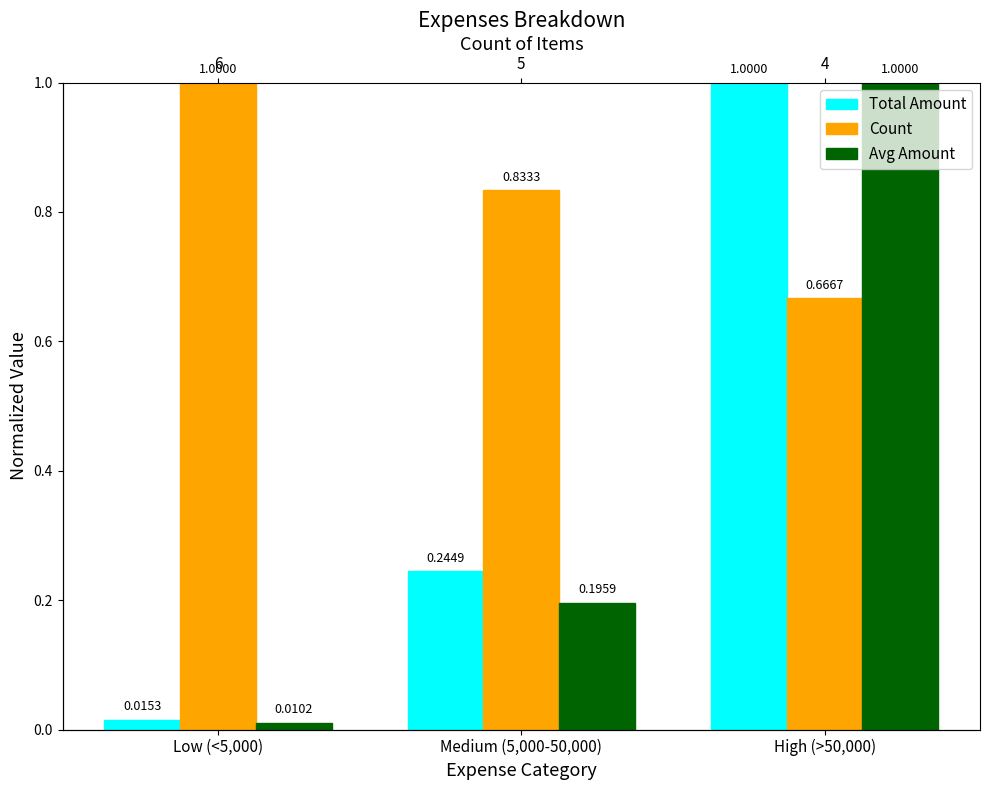

What is the approximate value of Count at Low (<5,000)?

1.0